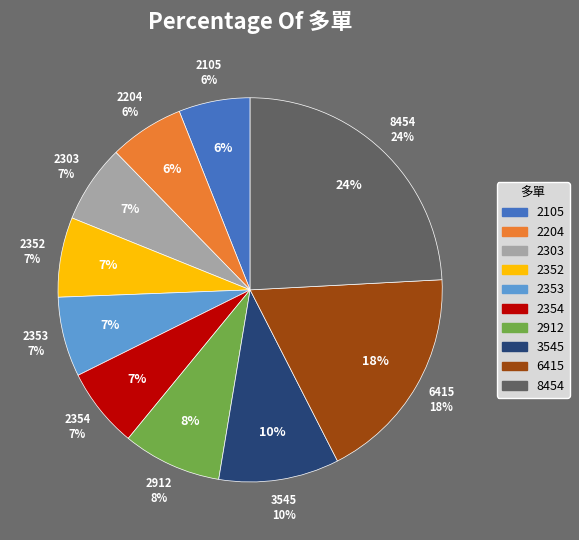

Is 2912 the majority of the pie?

No